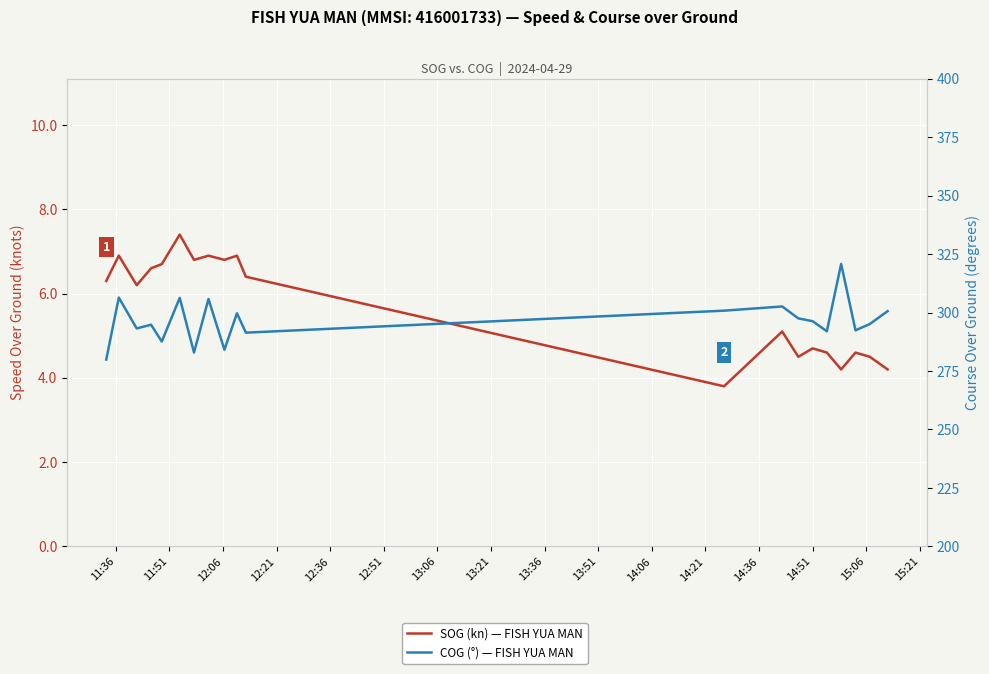

What is the highest value of the COG (°) — FISH YUA MAN series?

320.8